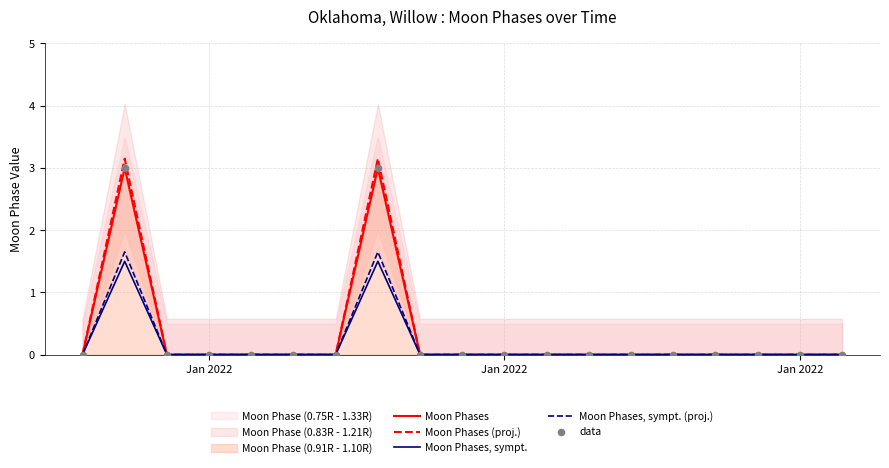

Which series reaches the minimum Y coordinate?

Moon Phases